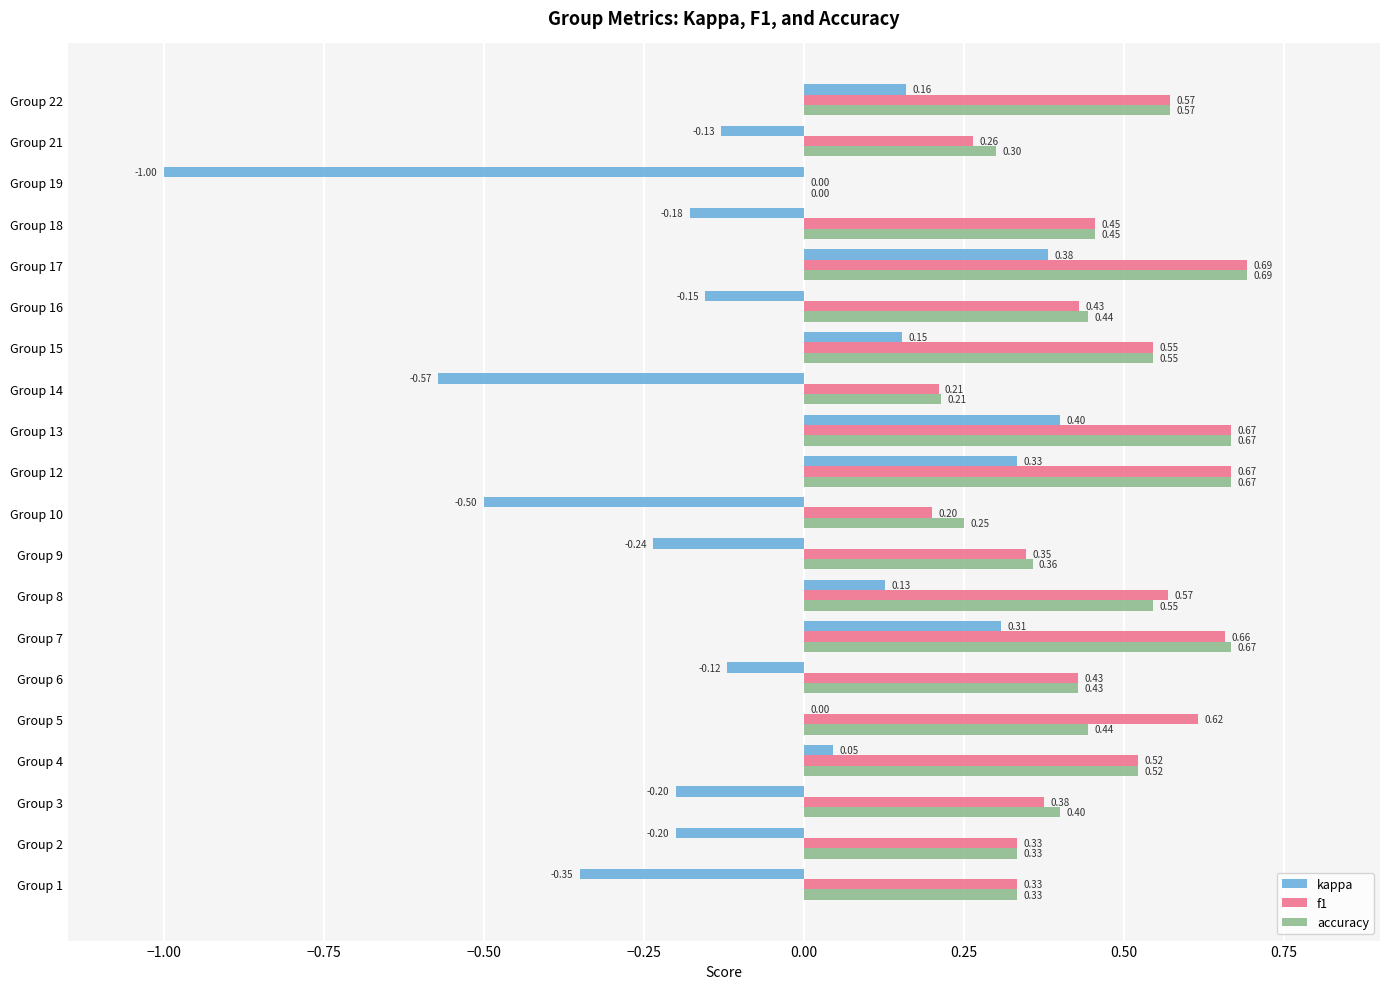

Where is accuracy nearest to the value 0?

Group 19